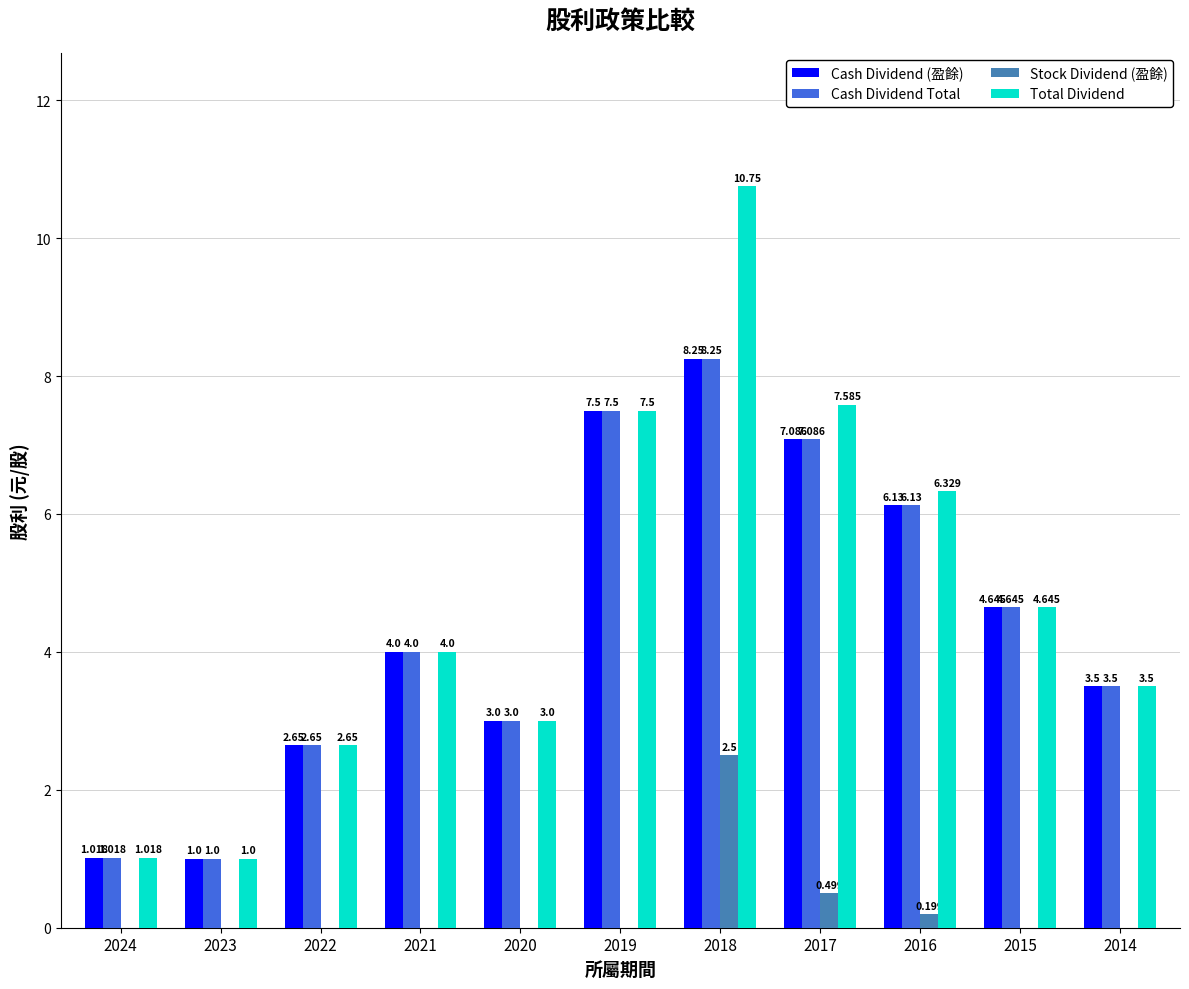

Is the value of Total Dividend at 2014 greater than the value of Stock Dividend (盈餘) at 2017?

Yes